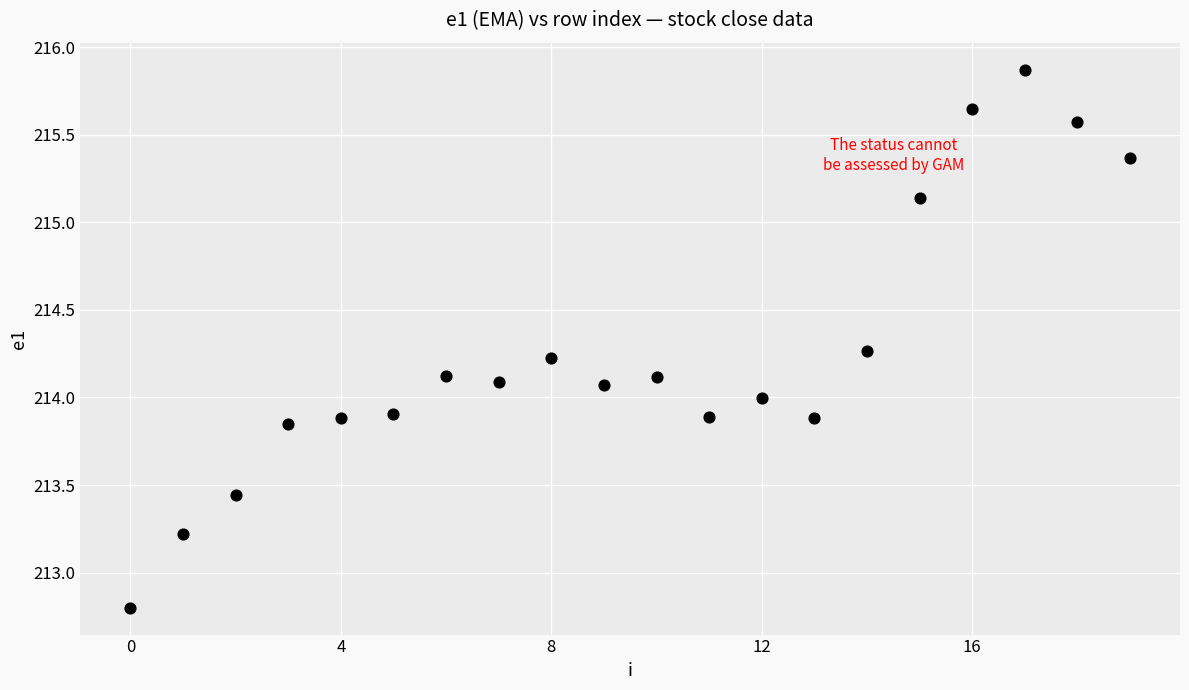

What is the range of Y values (max minus min)?

3.1